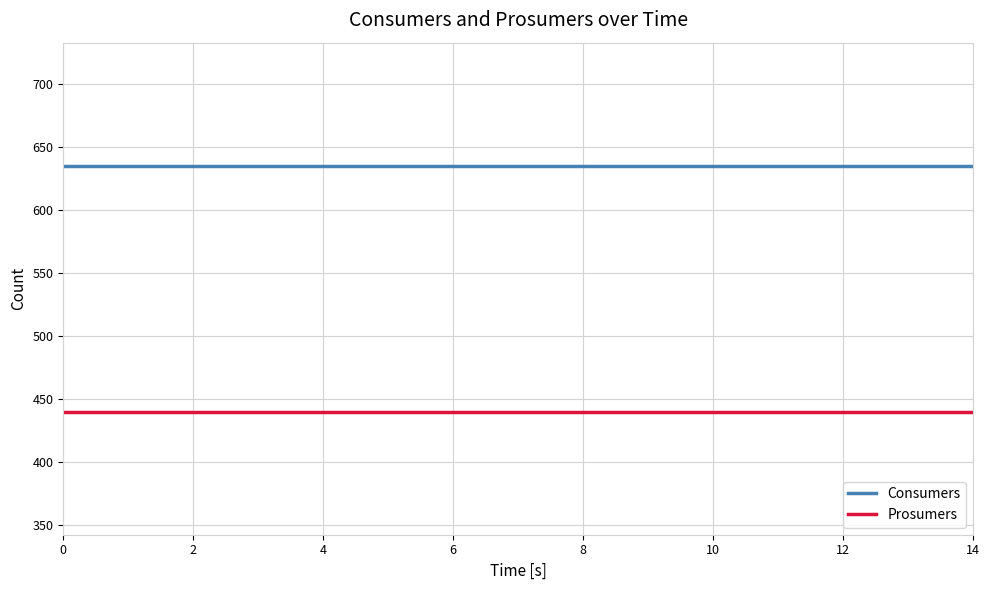

How many lines are shown in the chart?

2